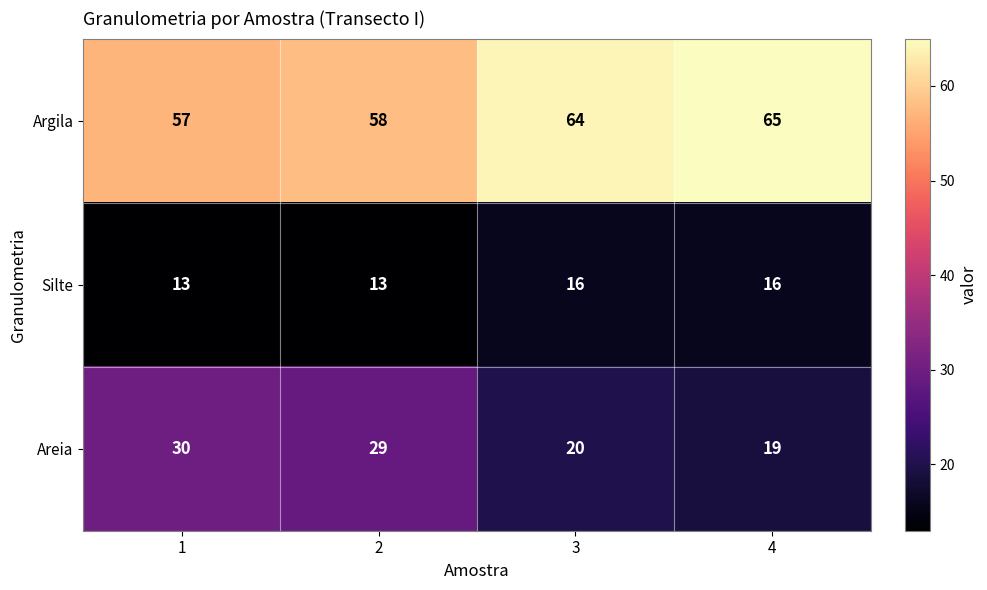

The Silte series shows 5 at 2. True or false?

False